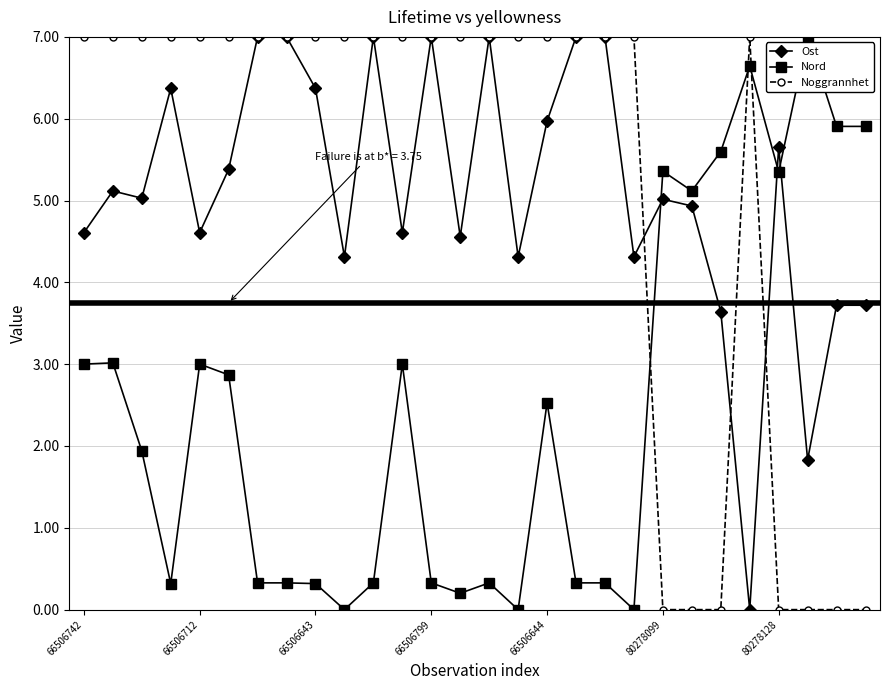

What is the sum of all Nord values?

69.4